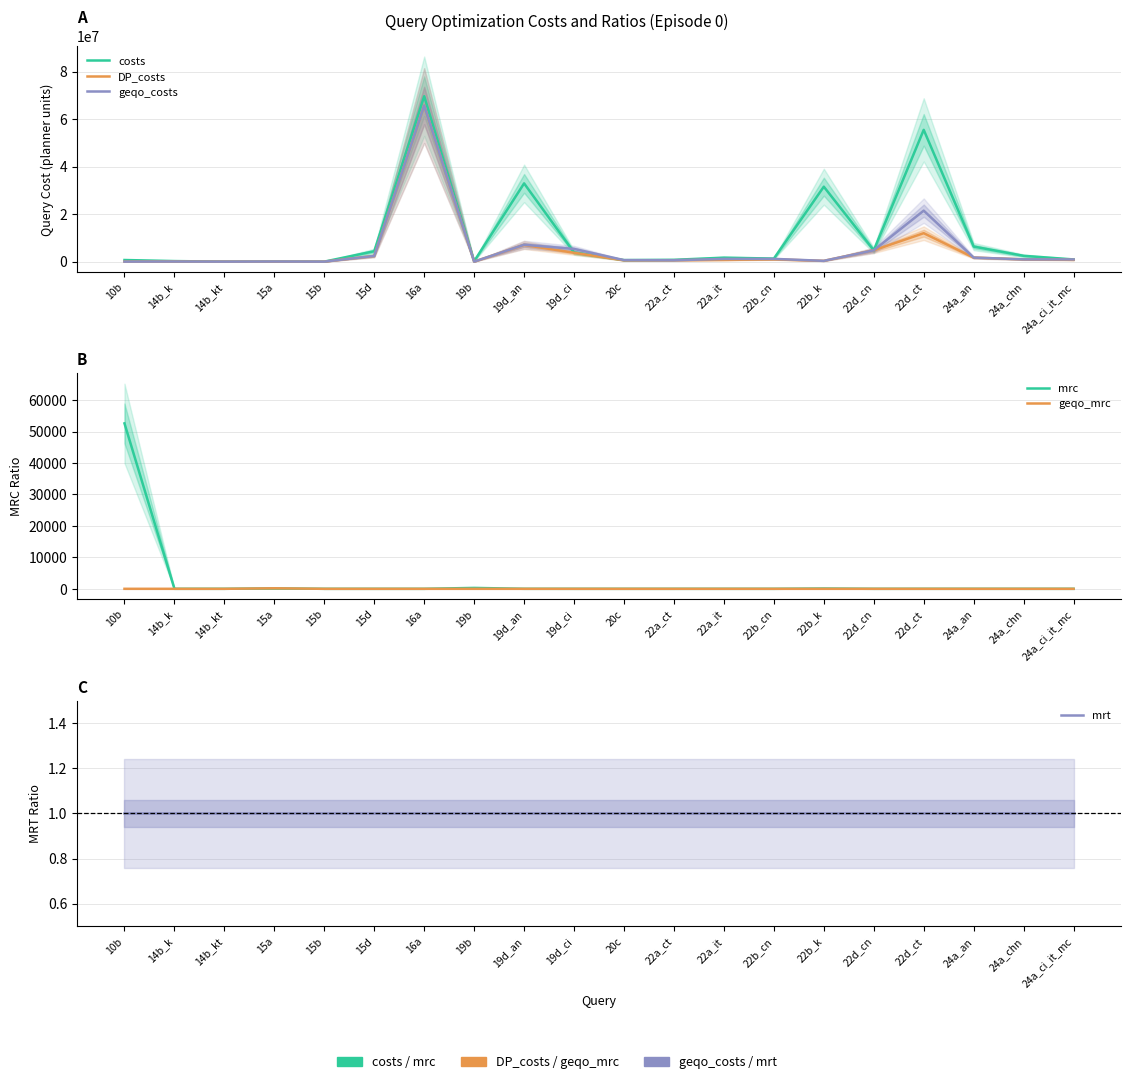

At which label does mrc reach its minimum?

15b